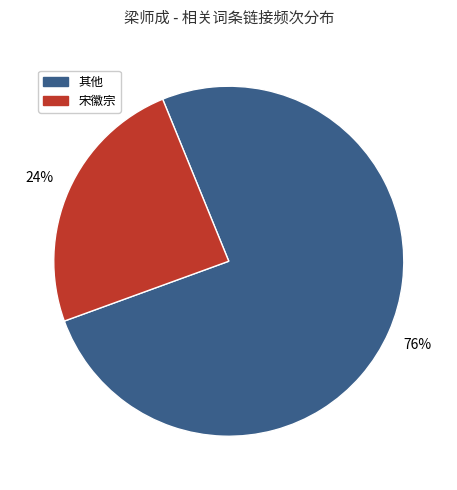

To the nearest percent, what percentage of the pie is 宋徽宗?

24%